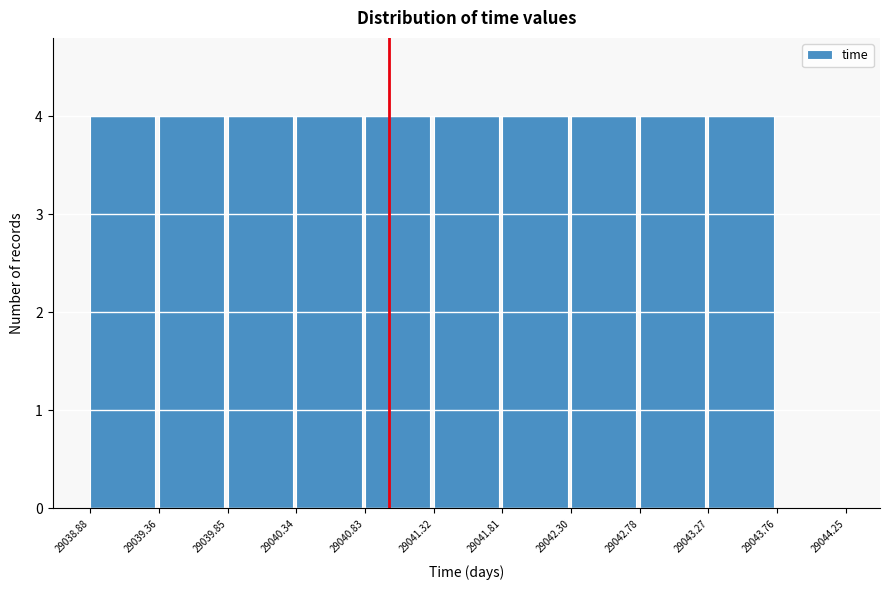

What is the height of the bar covering 29043.27 to 29043.76 on the x-axis? The values are not printed on the chart, so give them approximately, as read against the axis.

4